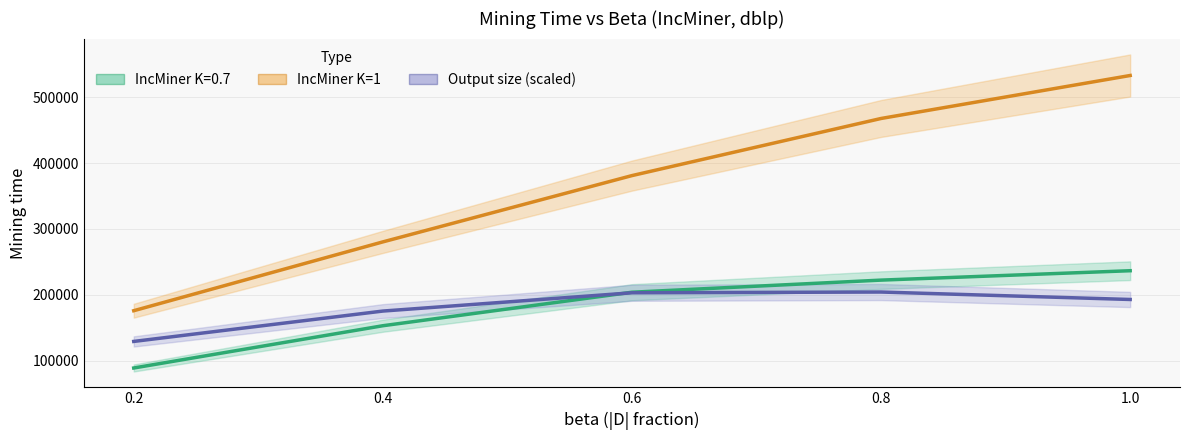

Which series changed the most between 0.6 and 1.0?

IncMiner K=1